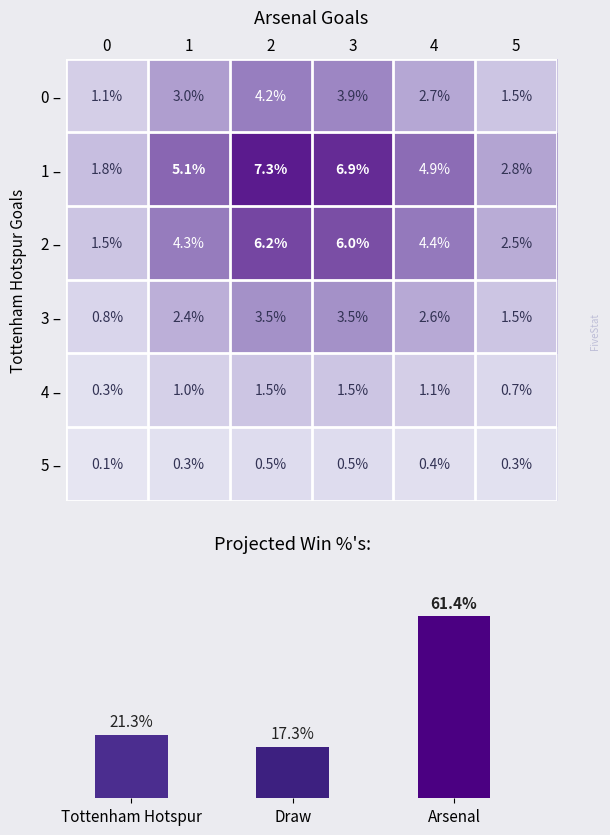

True or false: 1 – has a value of 0.6 at 0.

False